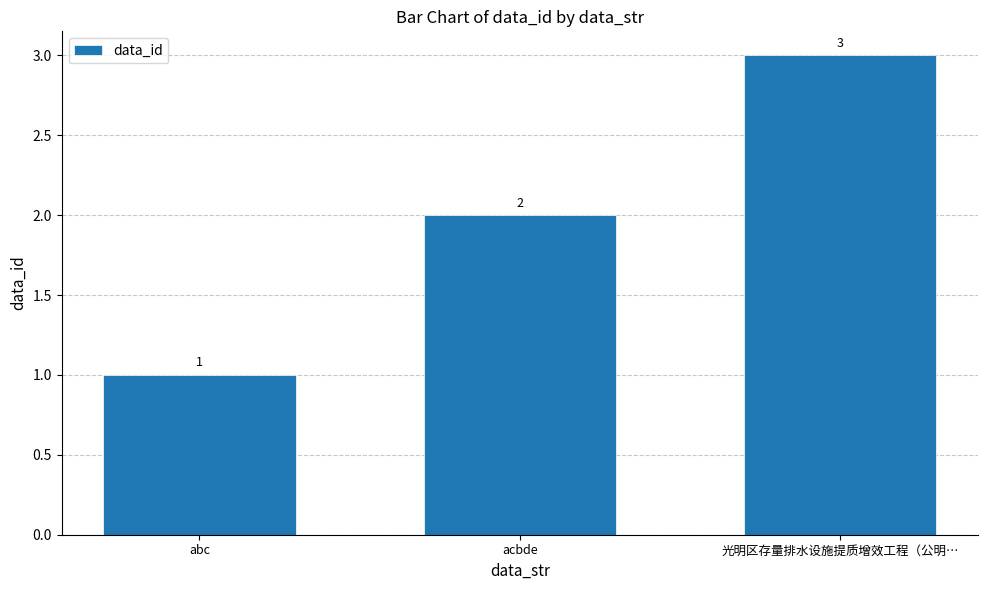

The value at 光明区存量排水设施提质增效工程（公明… is 3. True or false?

True